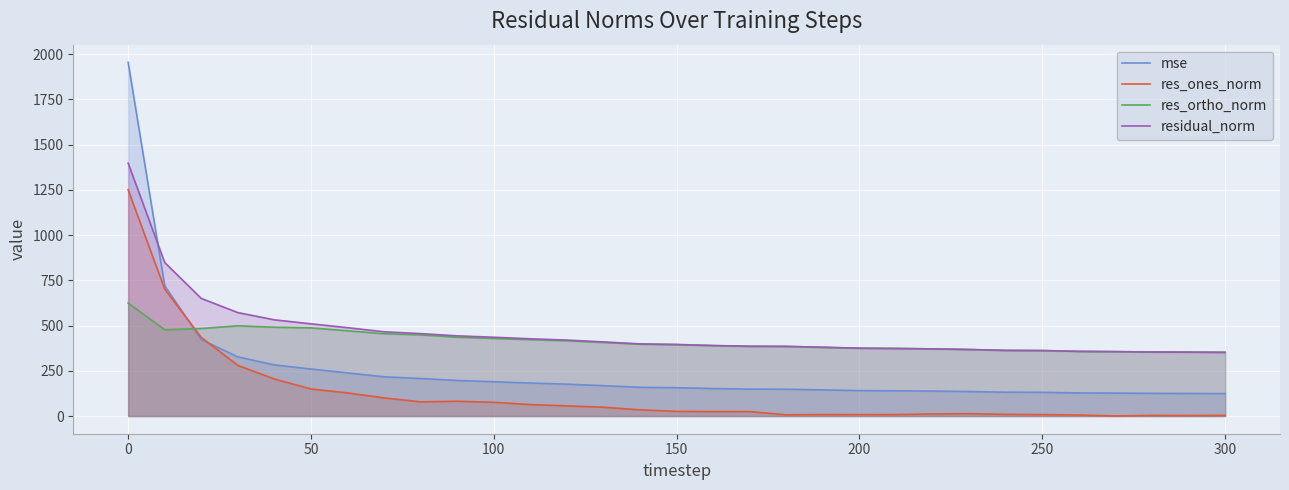

Read the res_ortho_norm value at 100.

428.8